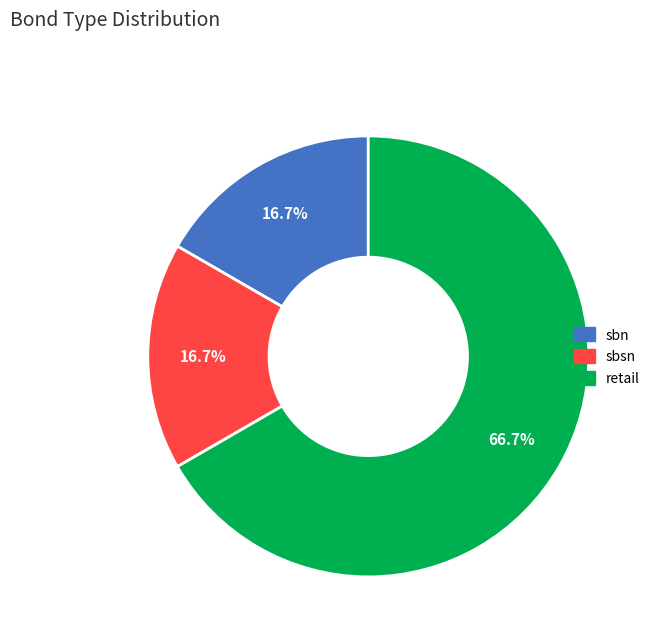

The retail slice represents 67% of the pie. True or false?

True